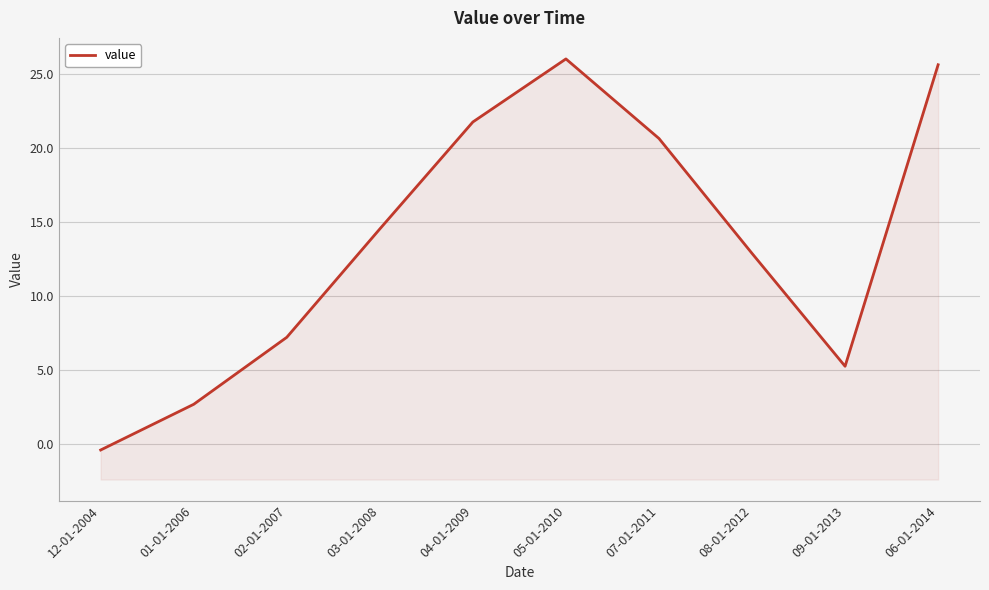

Is it true that the value at 05-01-2010 is 40.3?

False